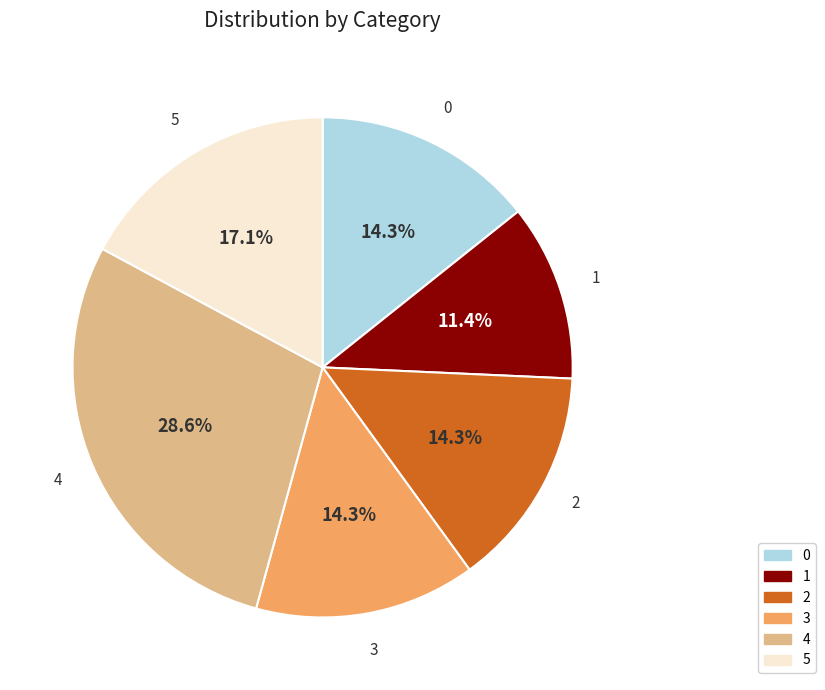

What percentage is the 5 slice, to the nearest percent?

17%